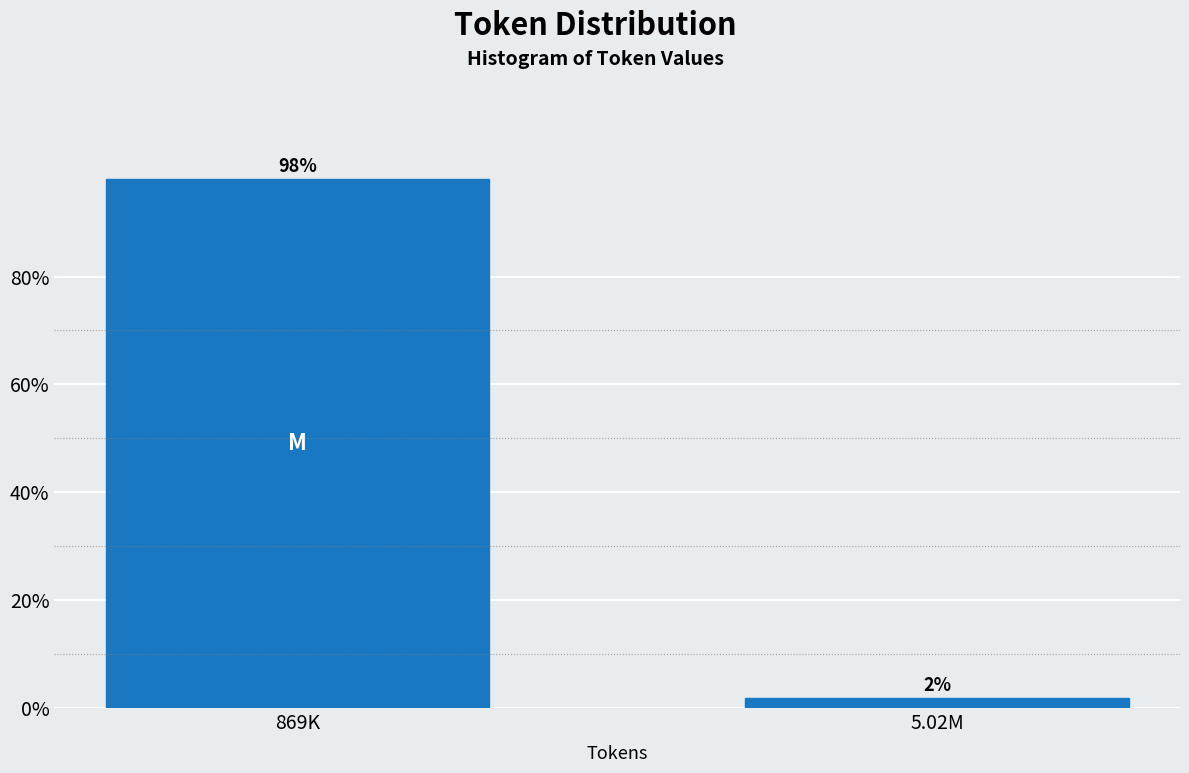

What is the sum of all values?

100.0